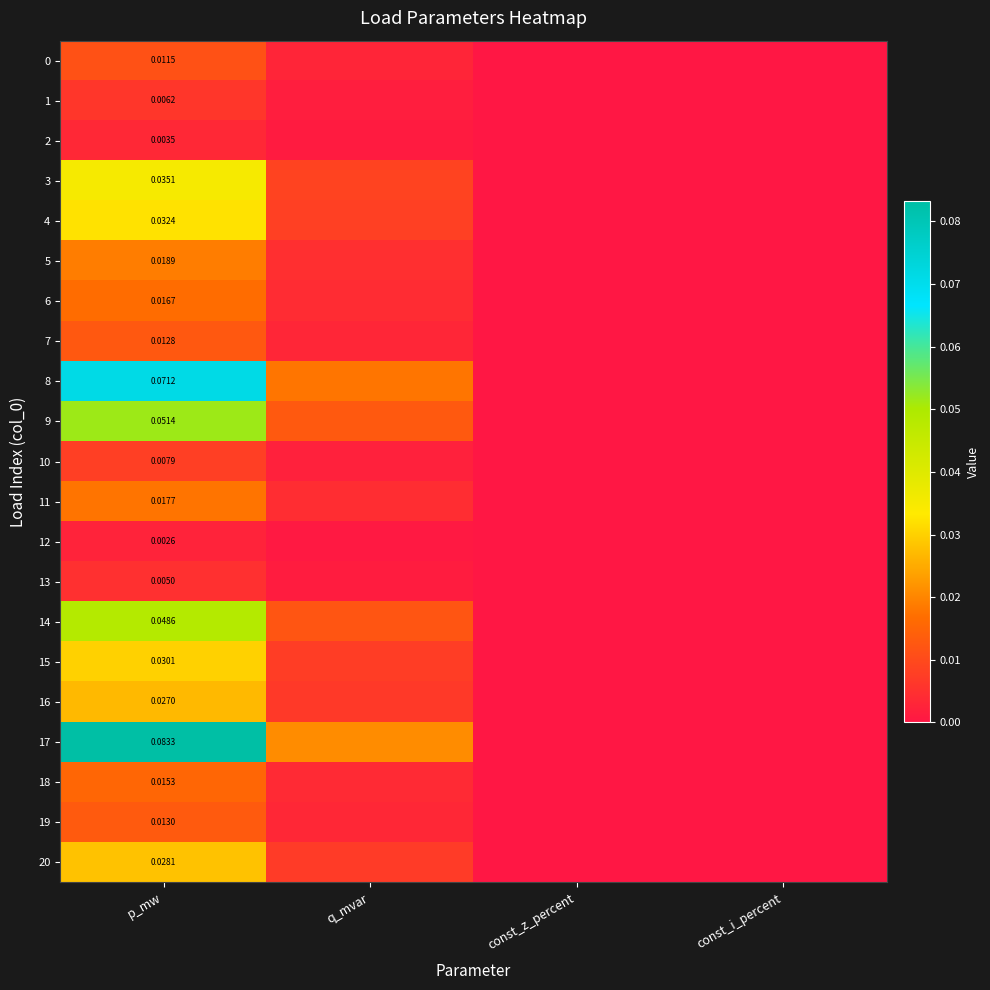

The 16 series shows 0.0 at p_mw. True or false?

False